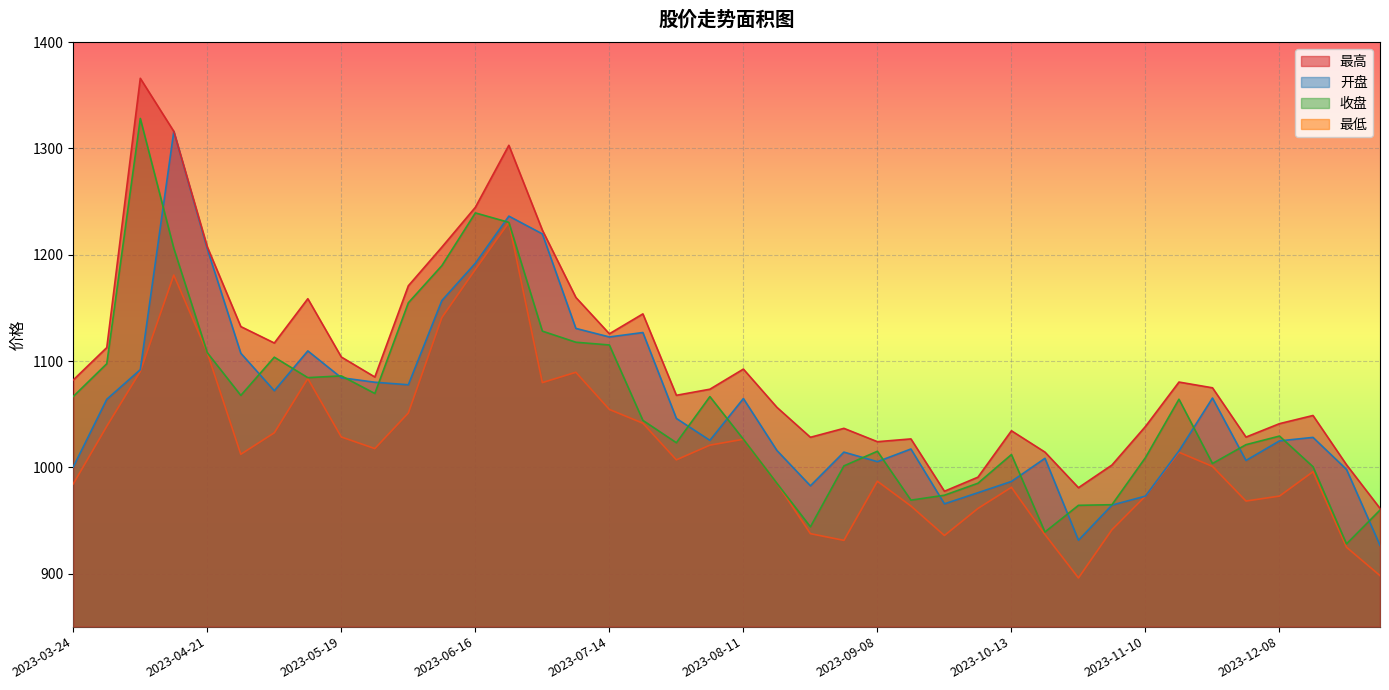

What is the difference between the maximum and minimum values in the 最高 series?

404.7